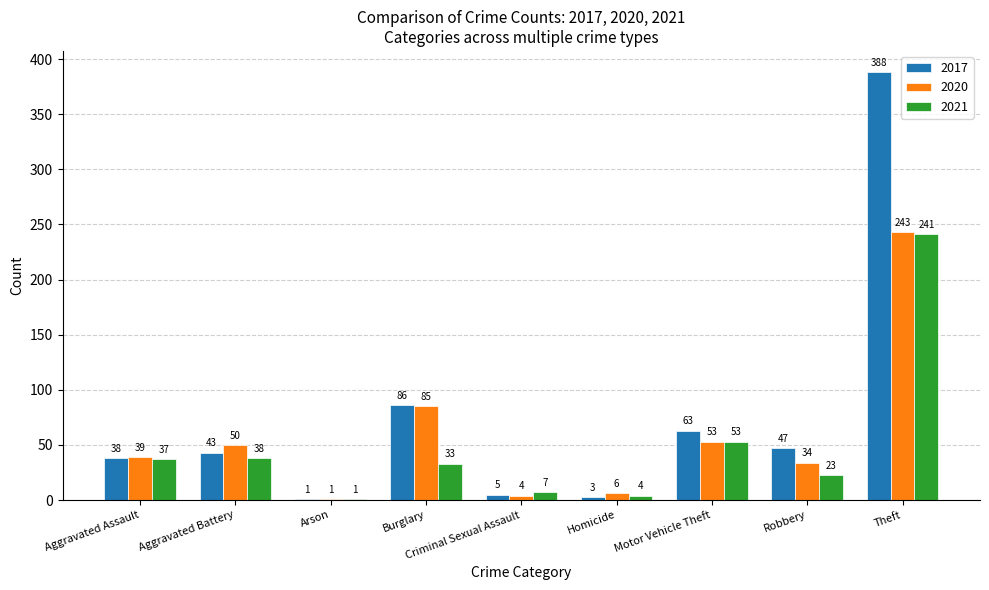

What is the greatest value displayed?

388